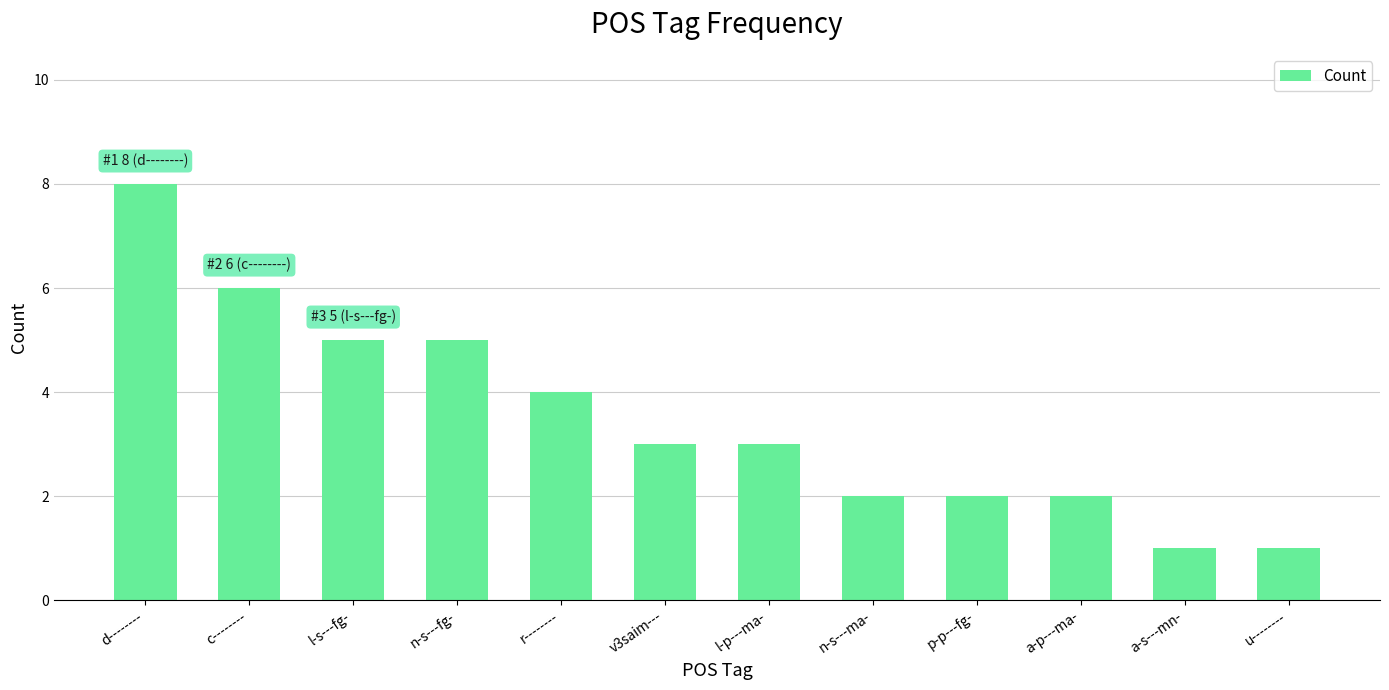

Read the value at v3saim---.

3